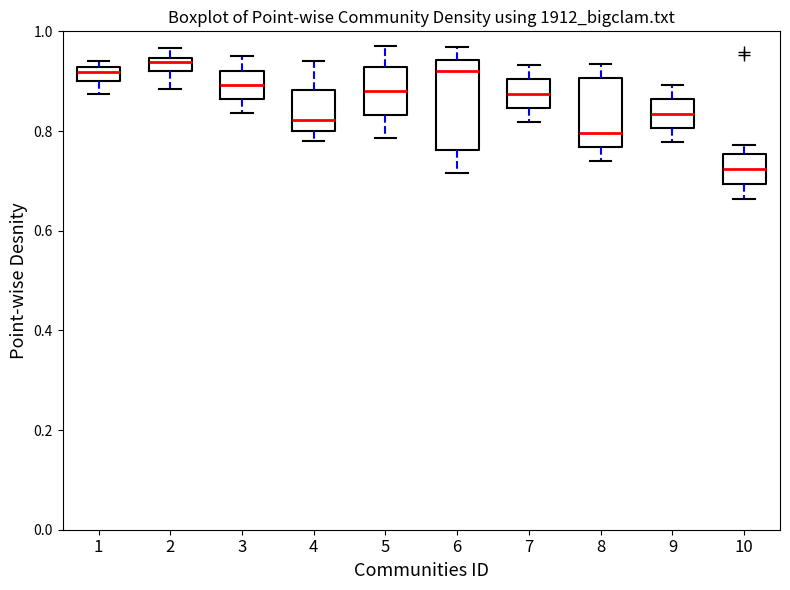

Where is the upper edge of the box at x = 10 on the y-axis? The values are not printed on the chart, so give them approximately, as read against the axis.

0.76